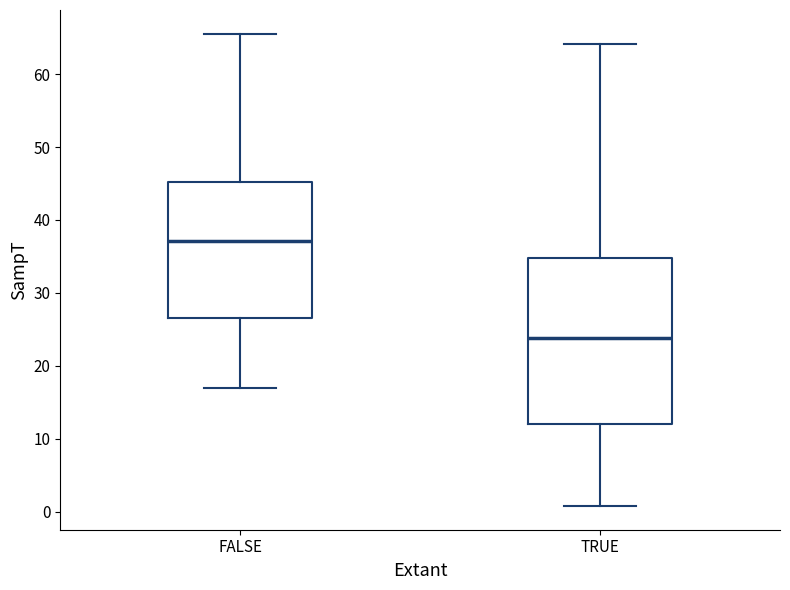

Where does the median line of the box for FALSE sit on the y-axis? The values are not printed on the chart, so give them approximately, as read against the axis.

37